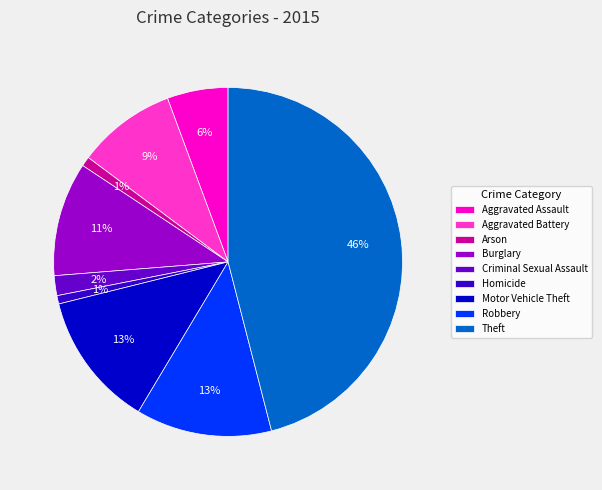

How many segments does this pie chart have?

9